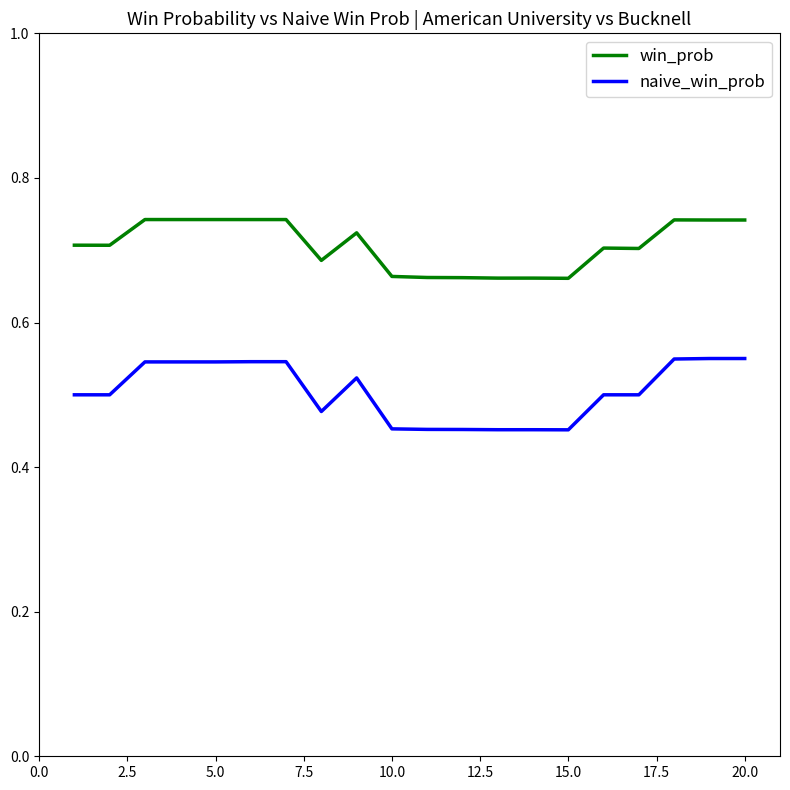

Which series has the largest range (max minus min)?

naive_win_prob